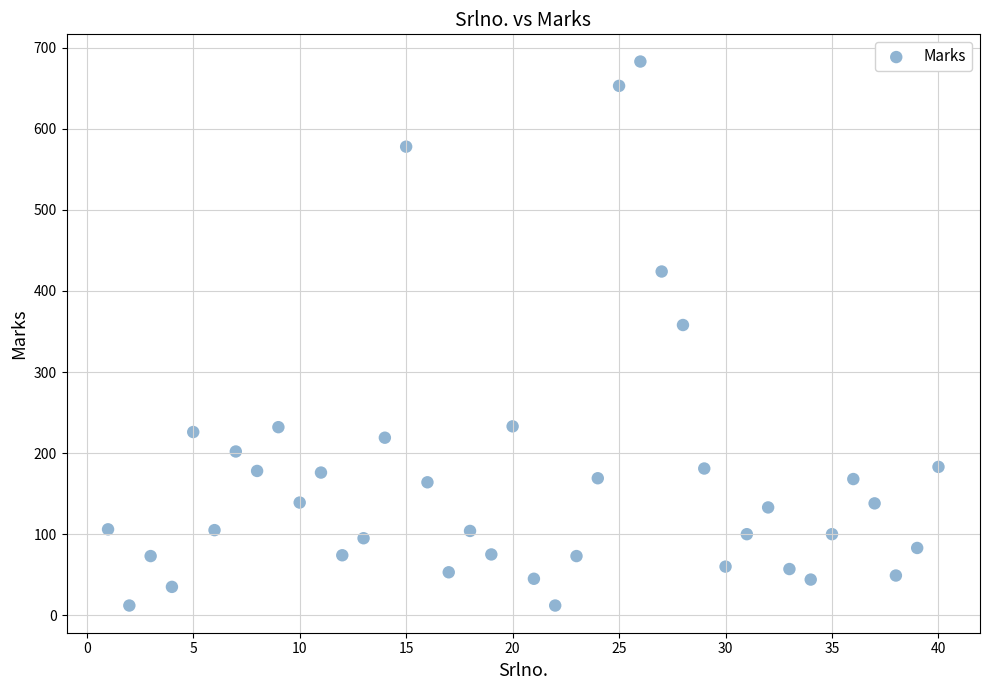

What Y value in the scatter plot is closest to 347?

358